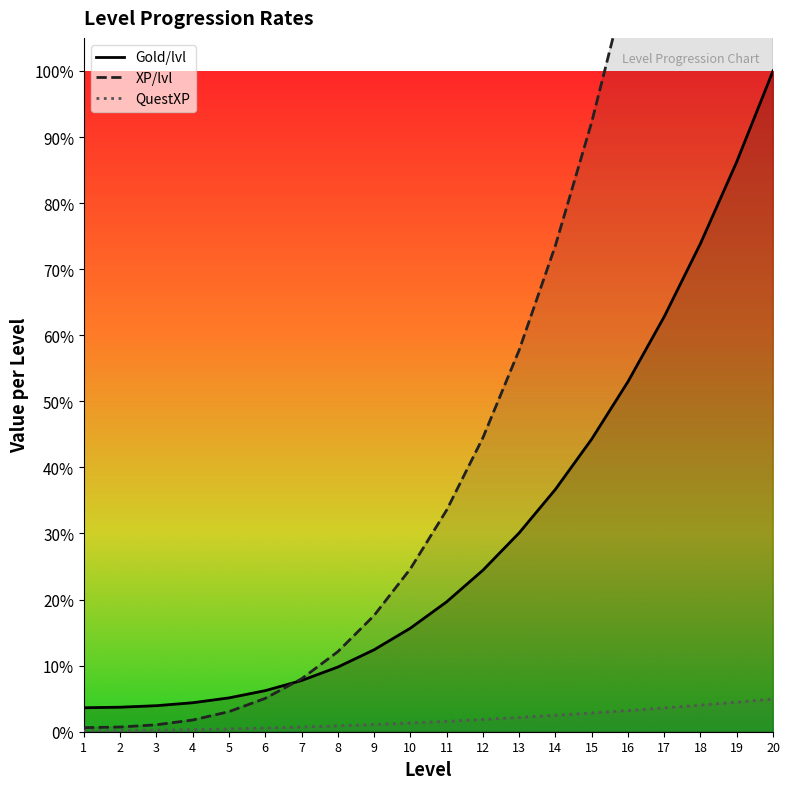

Between 3 and 9, which series saw the biggest shift?

XP/lvl